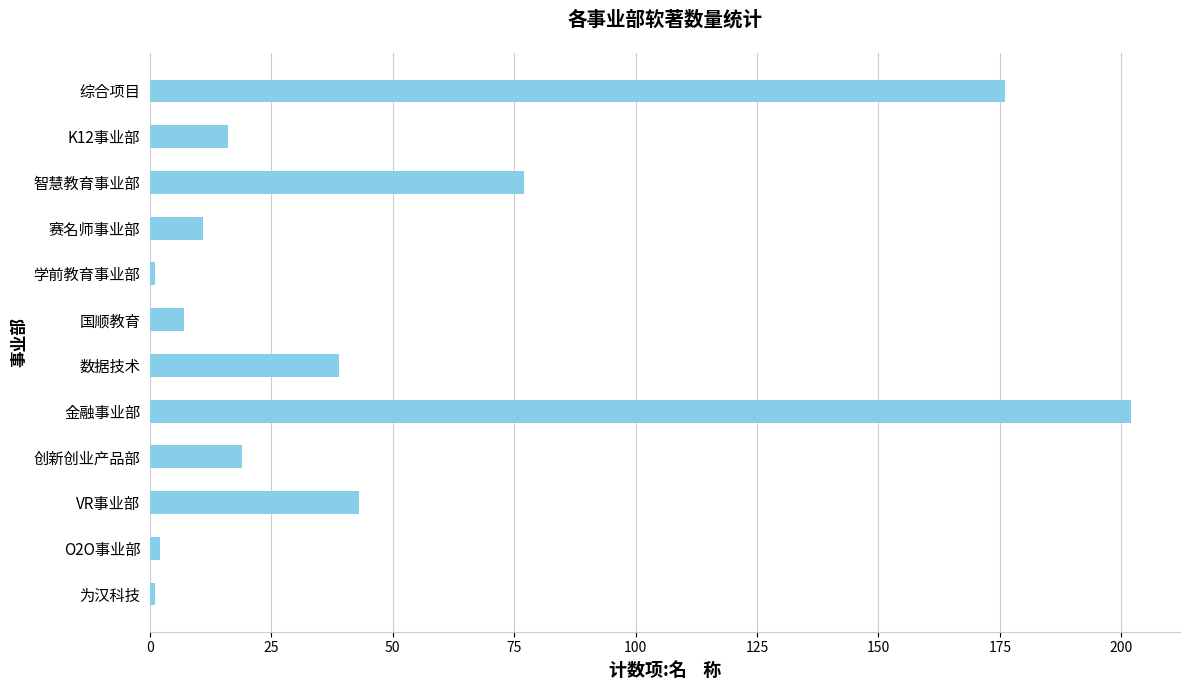

Reading top to bottom, transcribe all the data shown in this chart.

综合项目=176	K12事业部=16	智慧教育事业部=77	赛名师事业部=11	学前教育事业部=1	国顺教育=7	数据技术=39	金融事业部=202	创新创业产品部=19	VR事业部=43	O2O事业部=2	为汉科技=1